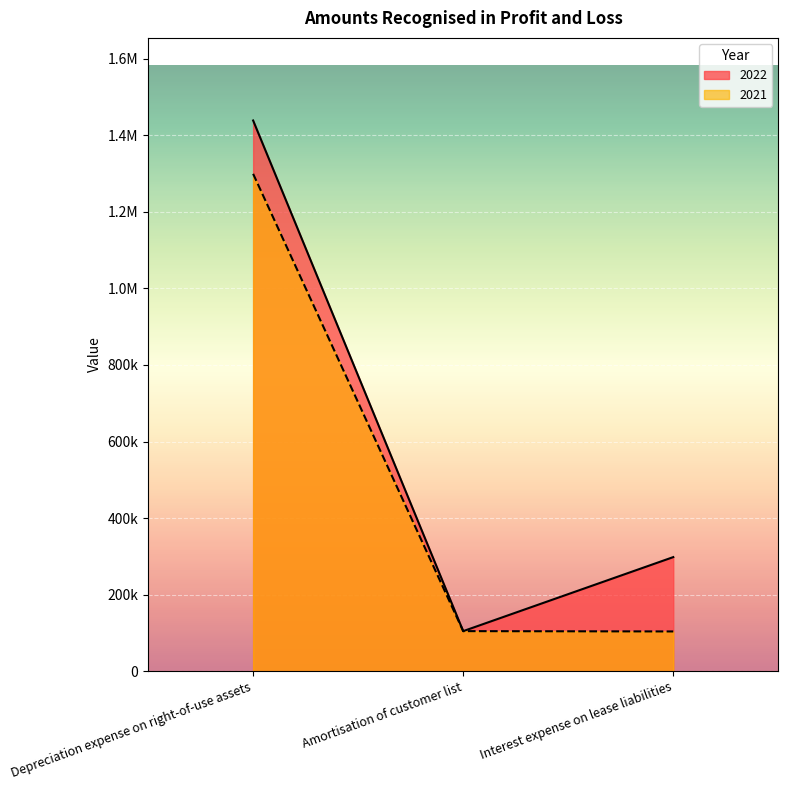

What are all the series names shown in the legend?

2022, 2021